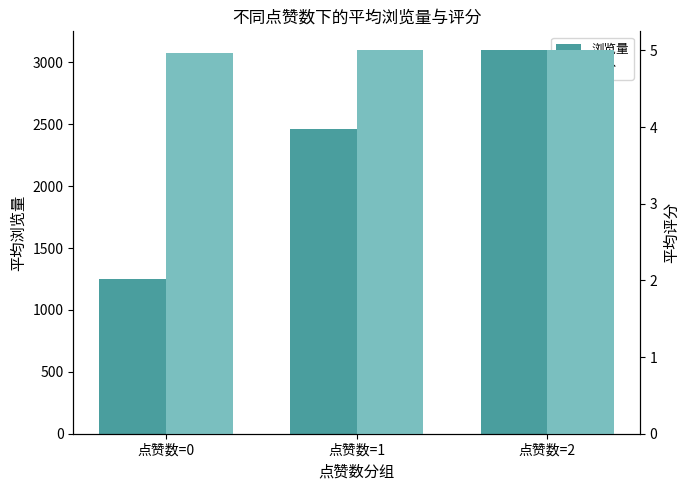

Which series has the widest spread of values?

浏览量